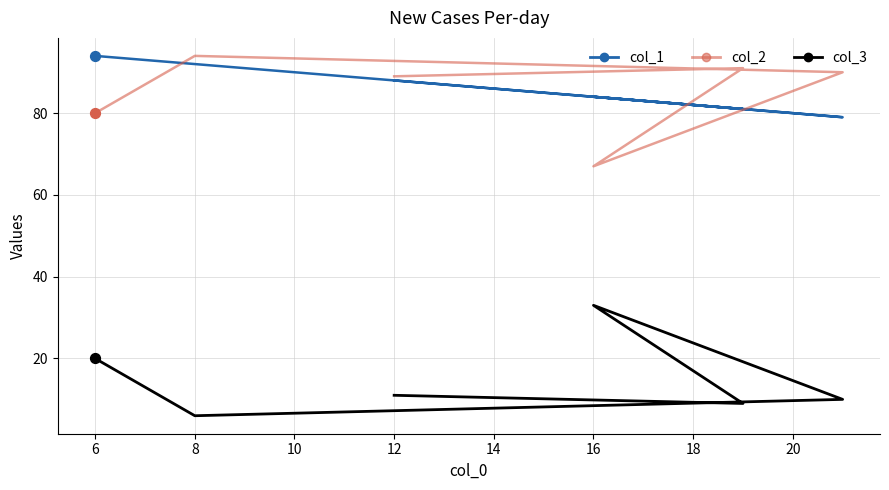

What is the total value across all series at 10?

179